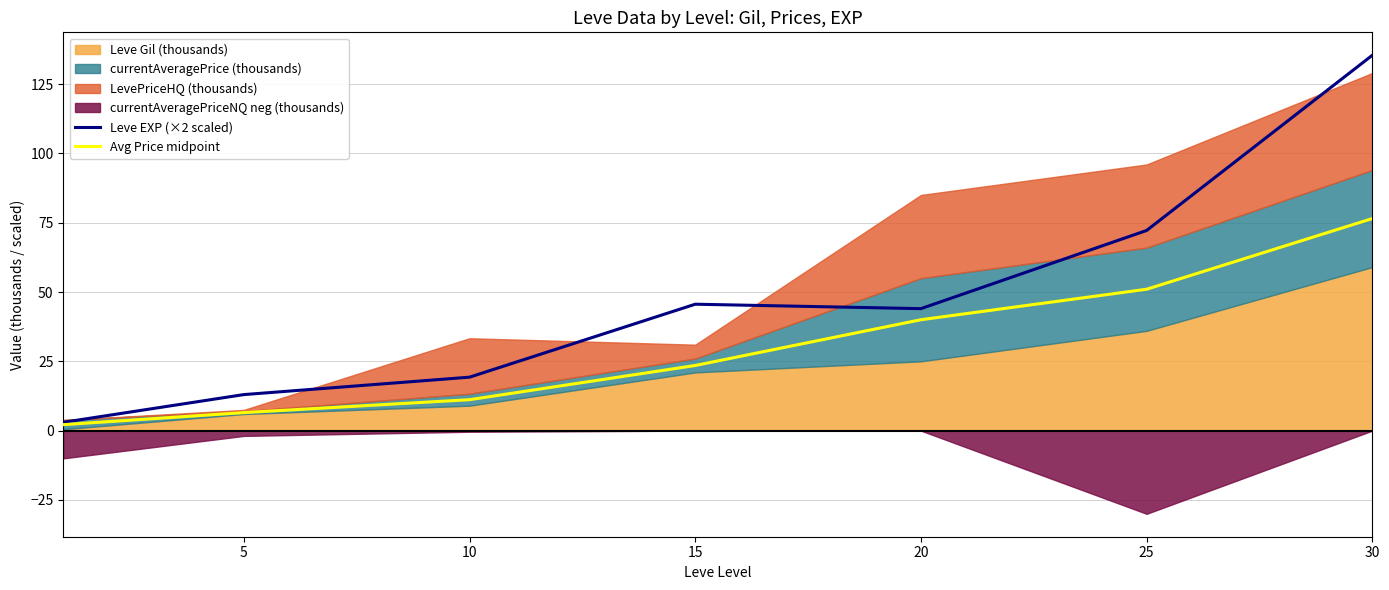

Is it true that Leve EXP (×2 scaled) equals 19.3 at 10?

True